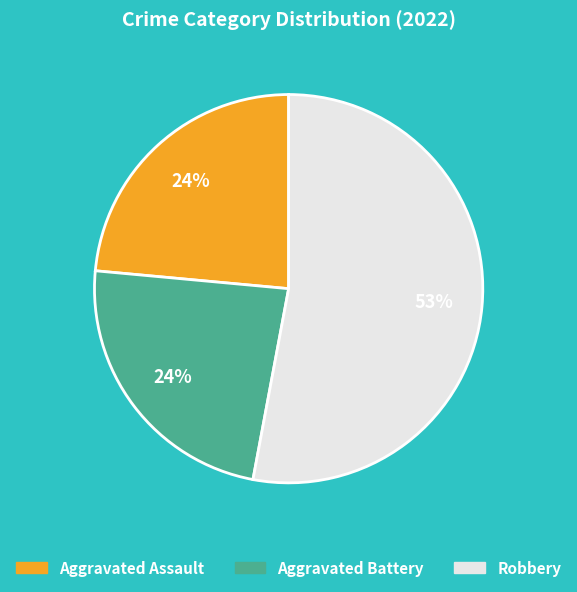

To the nearest percent, what percentage of the pie is Aggravated Assault?

24%